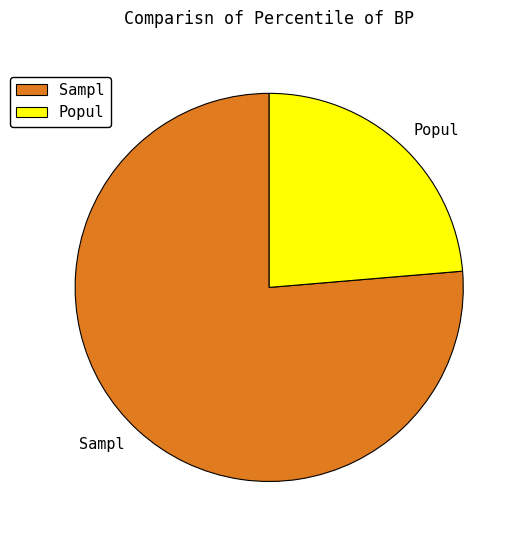

True or false: Sampl accounts for 76% of the total.

True